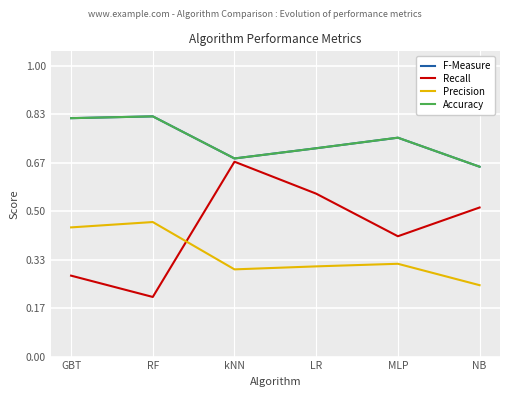

True or false: F-Measure and Precision cross at least once.

False